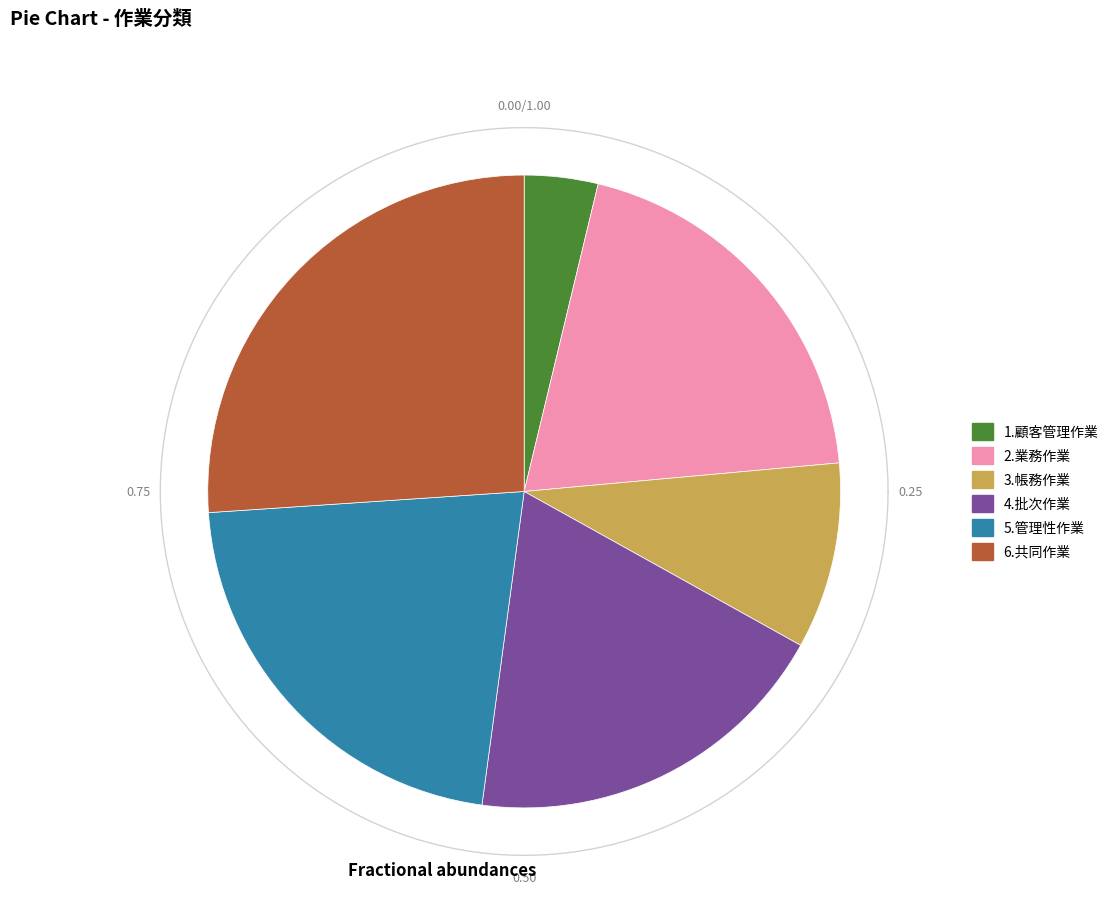

Does any single category account for the majority?

No